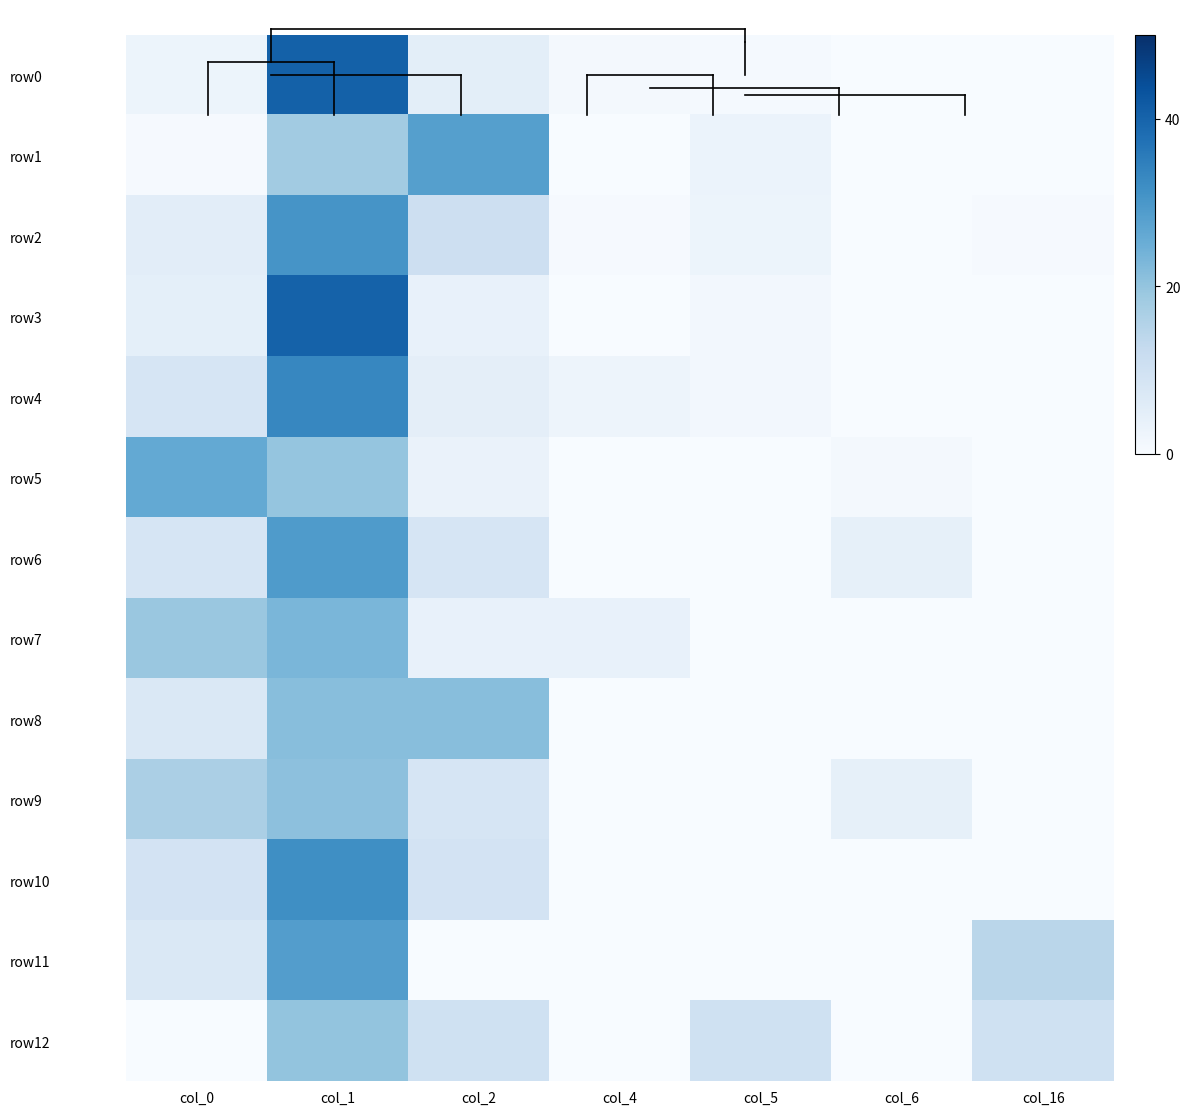

Which label corresponds to the smallest value in the chart?

col_6